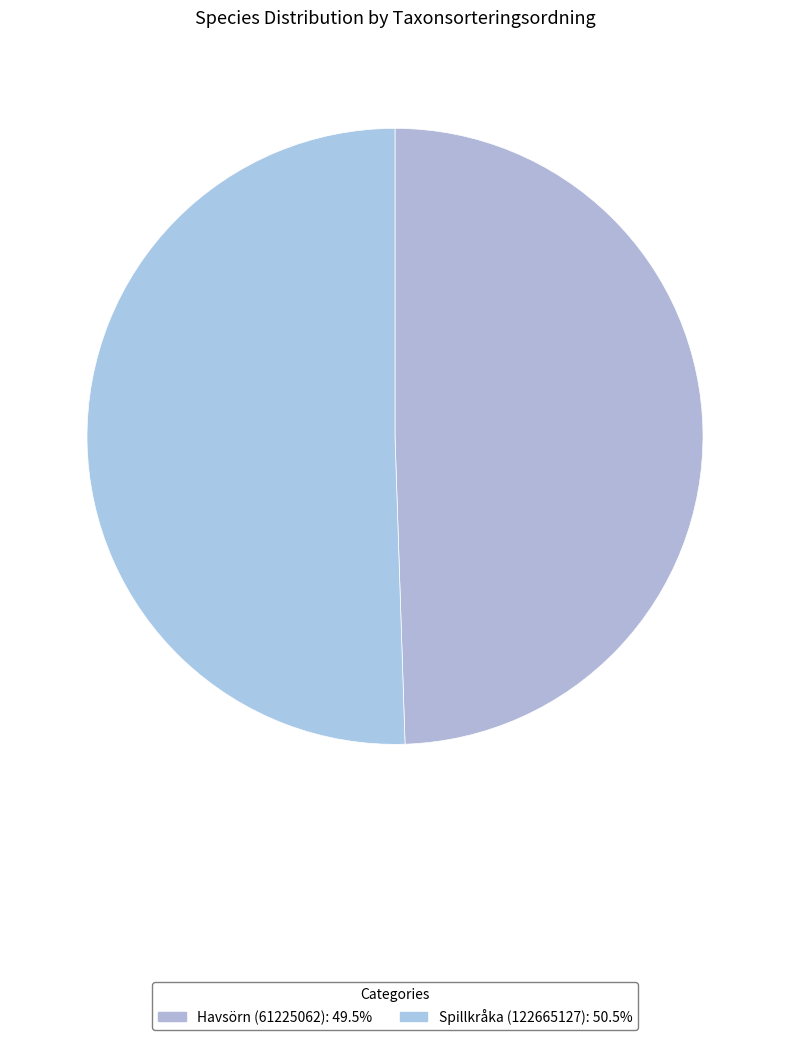

Which category has the biggest portion of the pie?

Spillkråka (122665127)